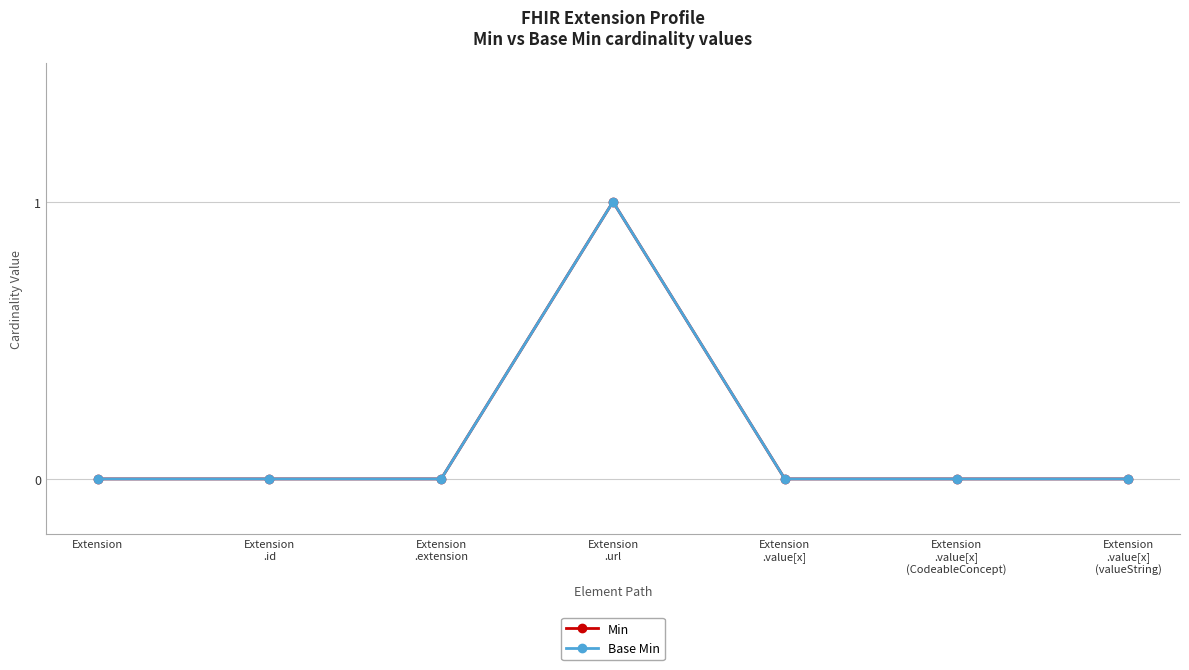

True or false: Min has more than 1 interior local peaks.

False